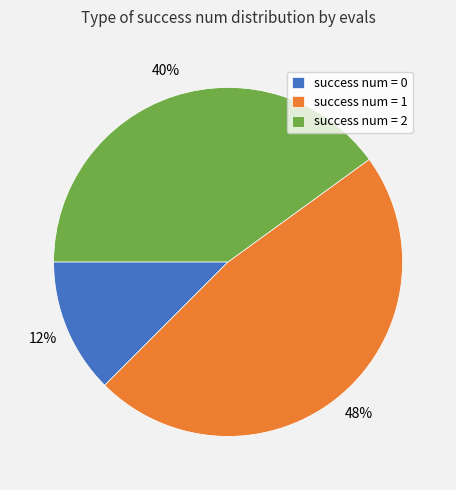

Count the number of slices in the pie.

3